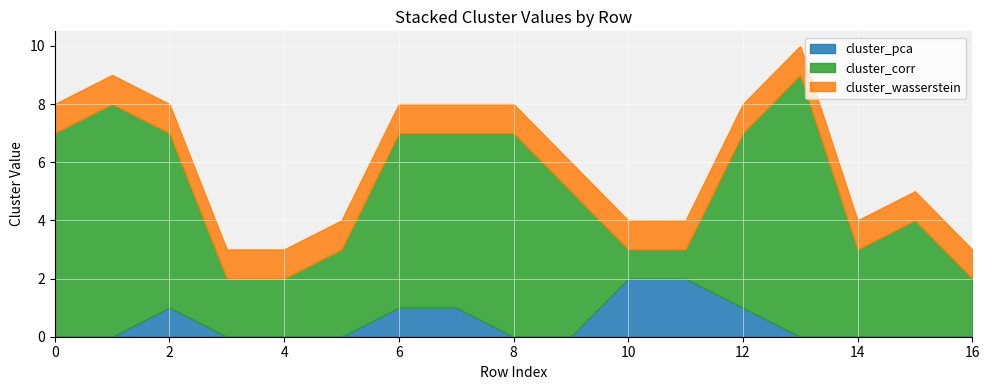

Reading left to right, extract all data points from this chart.

cluster_corr: 7	8	6	2	2	3	6	6	7	5	1	1	6	9	3	4	2
cluster_pca: 0	0	1	0	0	0	1	1	0	0	2	2	1	0	0	0	0
cluster_wasserstein: 1	1	1	1	1	1	1	1	1	1	1	1	1	1	1	1	1